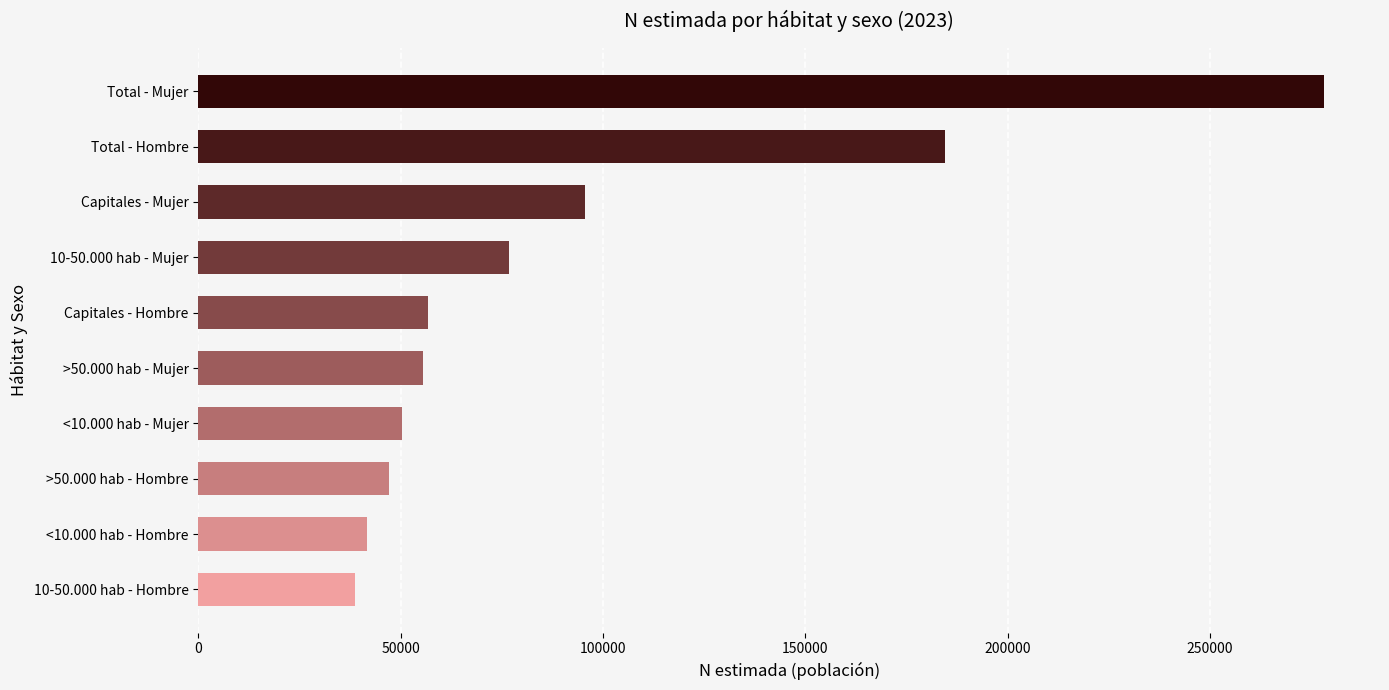

How many categories are shown in the chart?

10